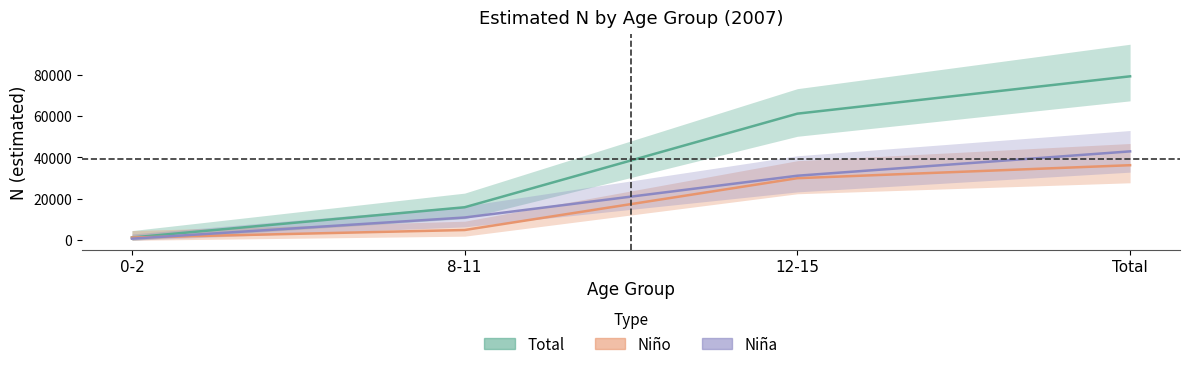

At which label is Niña closest to 21833?

12-15